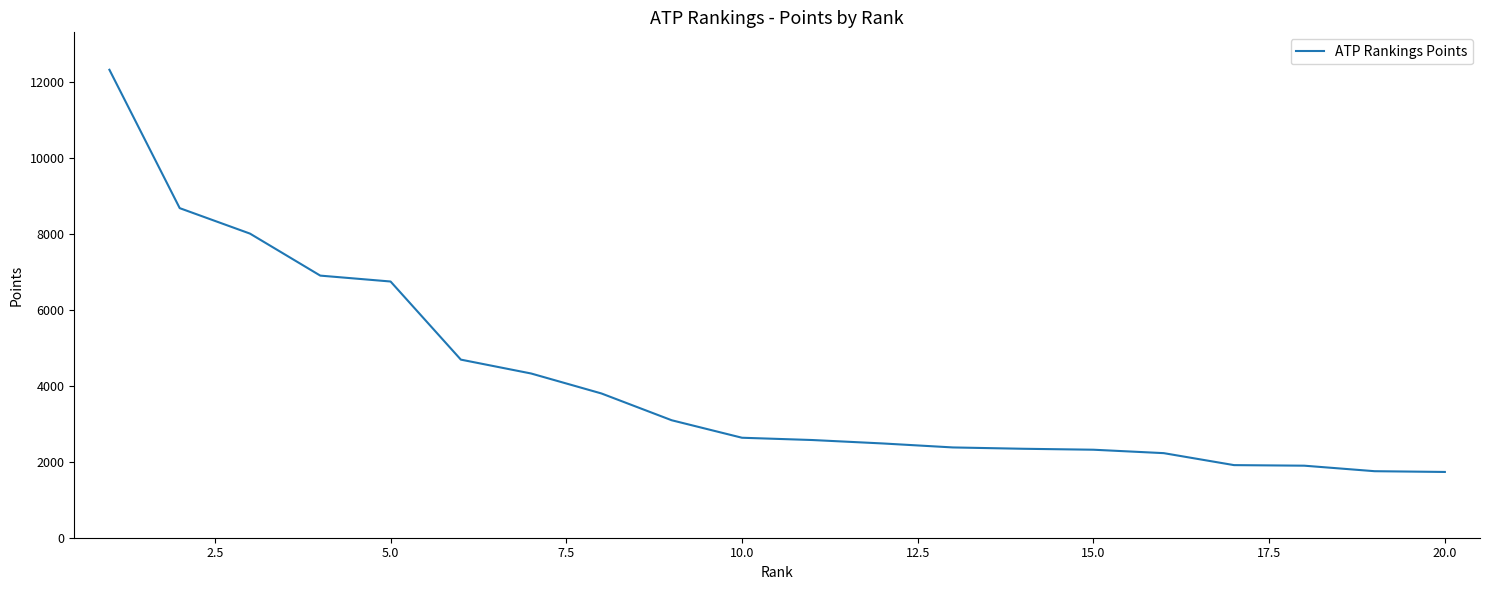

What is the difference between the second highest and second lowest values?

6920